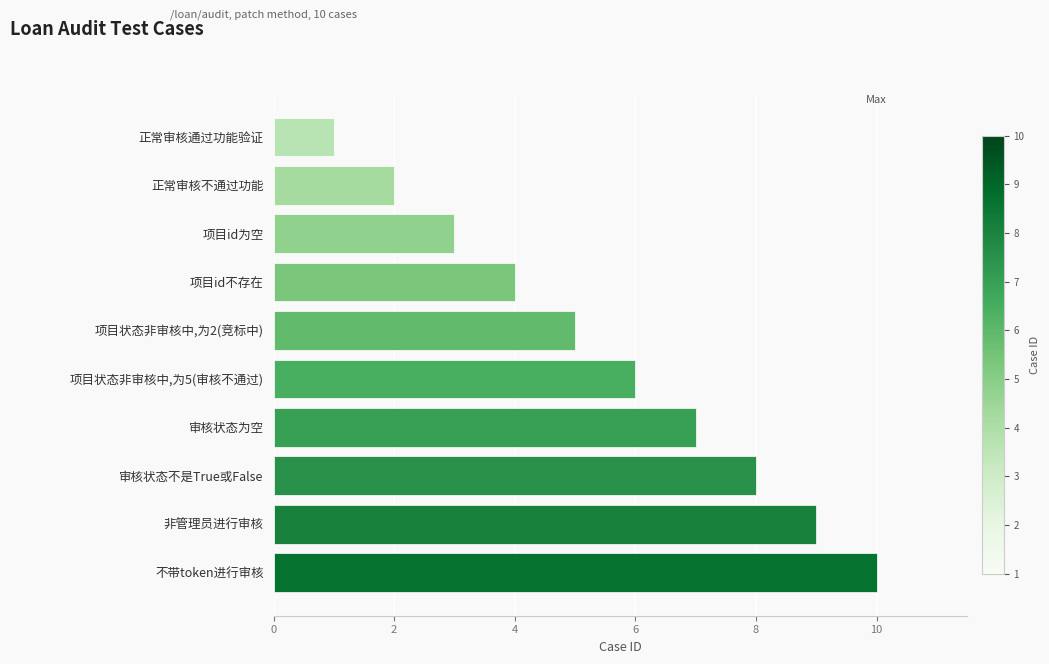

What is the sum of all values?

55